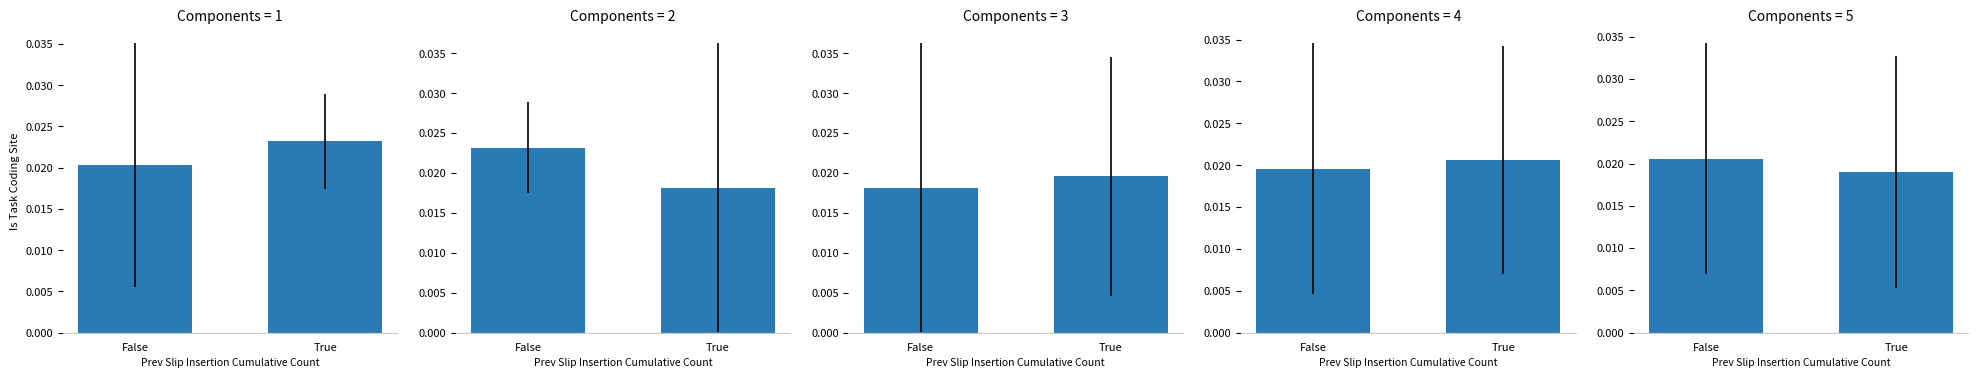

Which has a higher value, True or False?

False